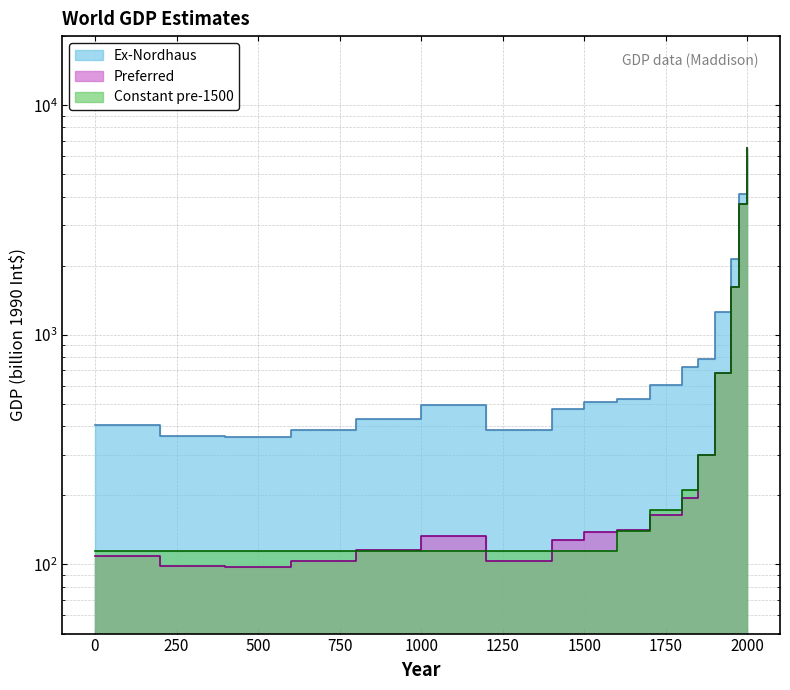

Is the value of Constant pre-1500 at 400 greater than the value of Ex-Nordhaus at 0?

No